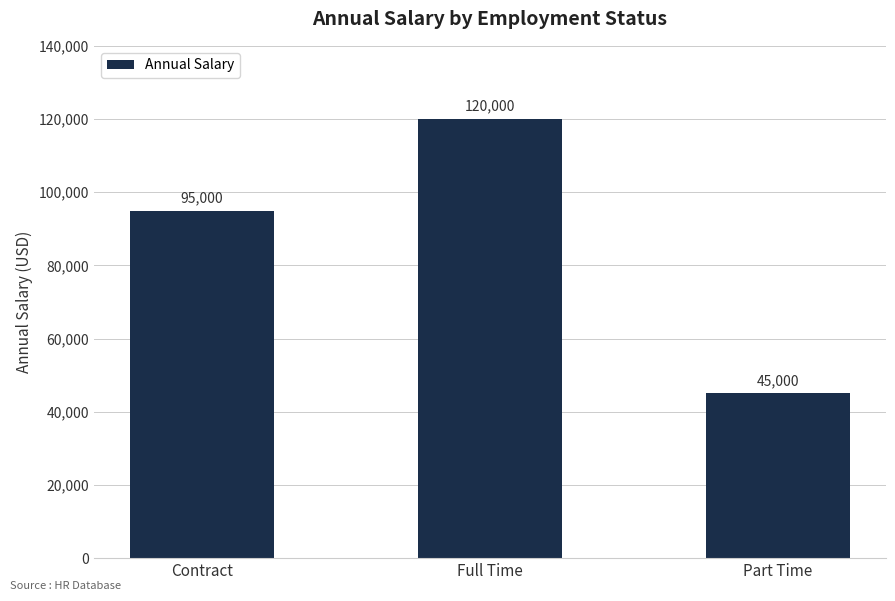

Reading right to left, extract all data points from this chart.

Part Time=45000	Full Time=120000	Contract=95000